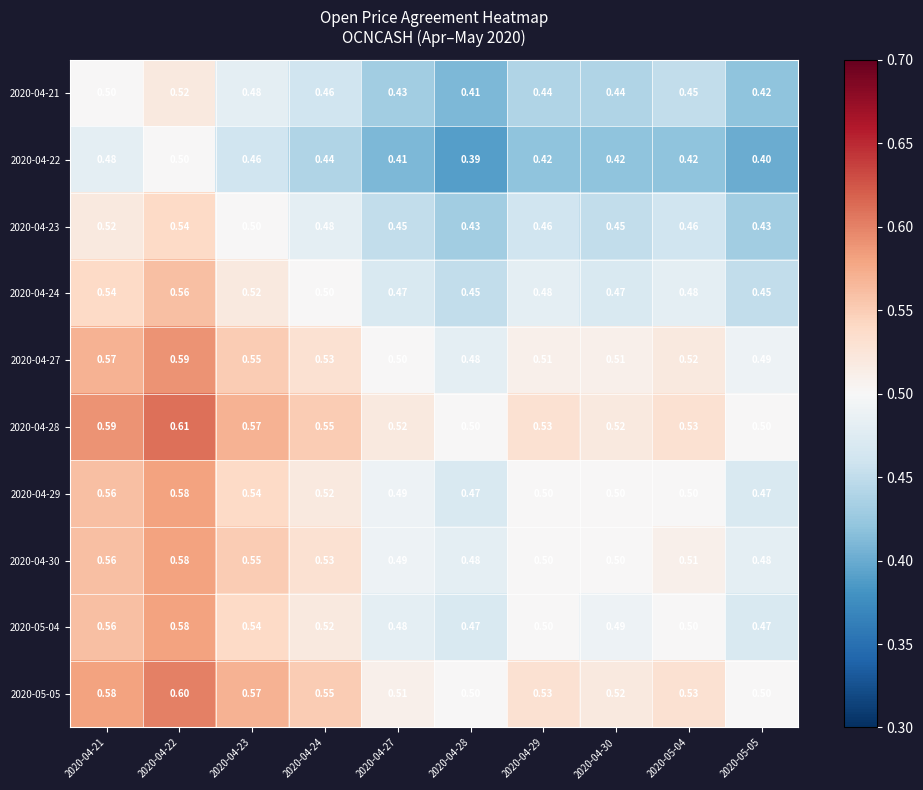

Is the value of 2020-04-30 at 2020-04-30 greater than the value of 2020-04-28 at 2020-04-21?

No